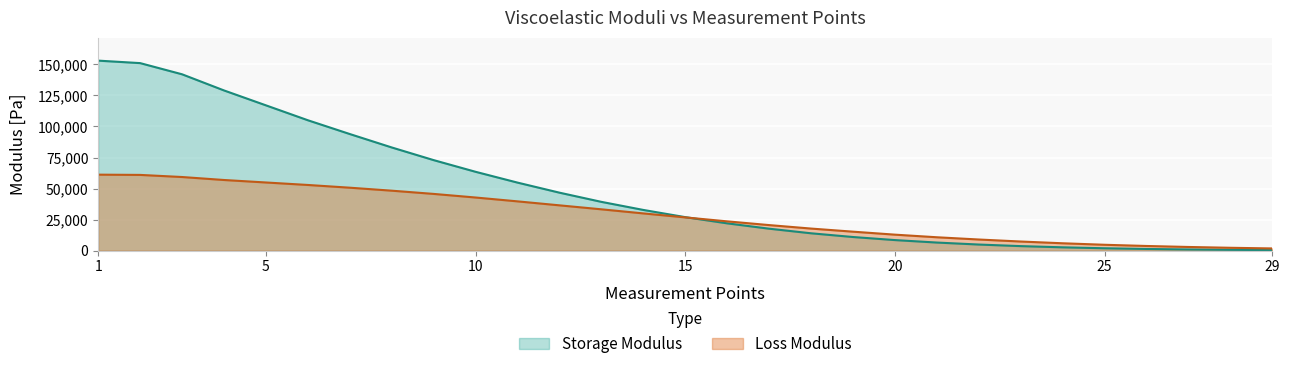

What is the total value across all series at 19?

26300